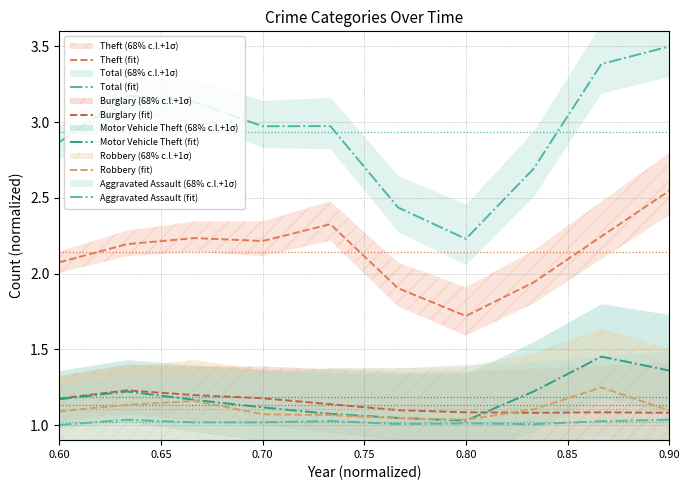

Which has a higher value, 9 or 0.70?

9